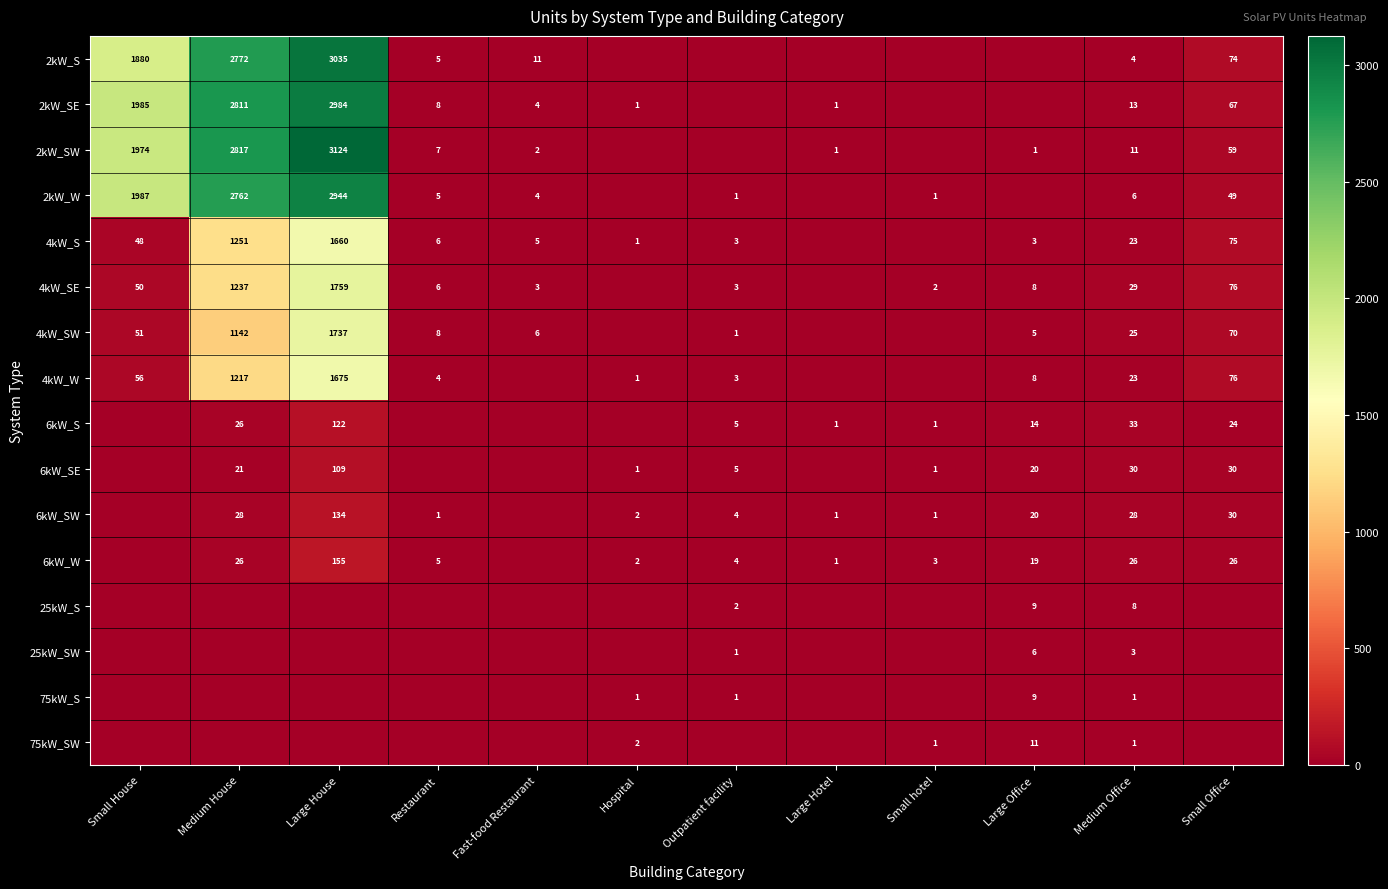

What is the difference between the 75kW_S values at Large Office and Medium Office?

8